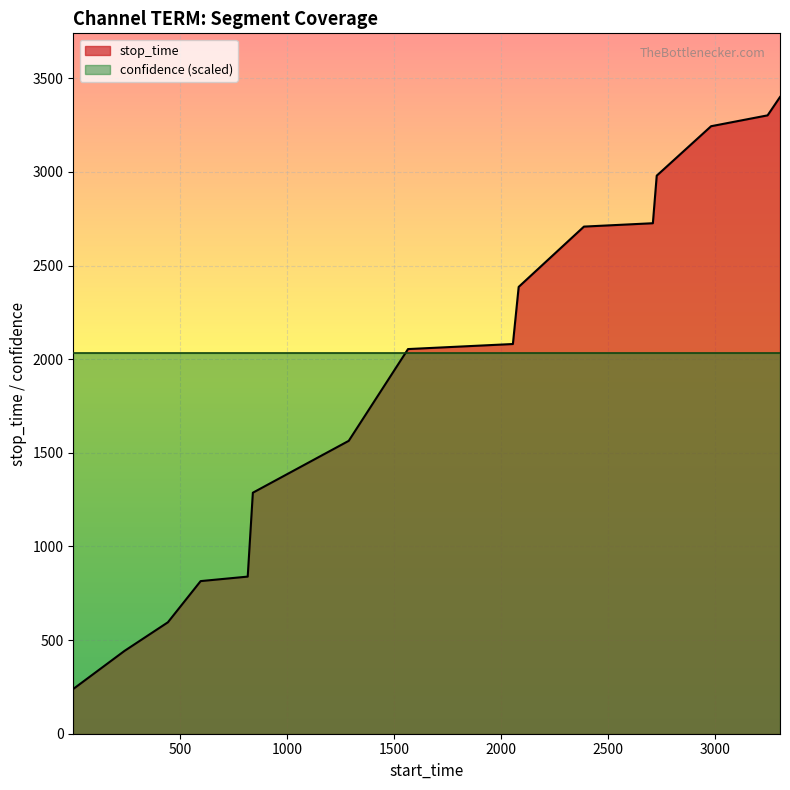

What is the difference between the values at 443 and 3245?

2707